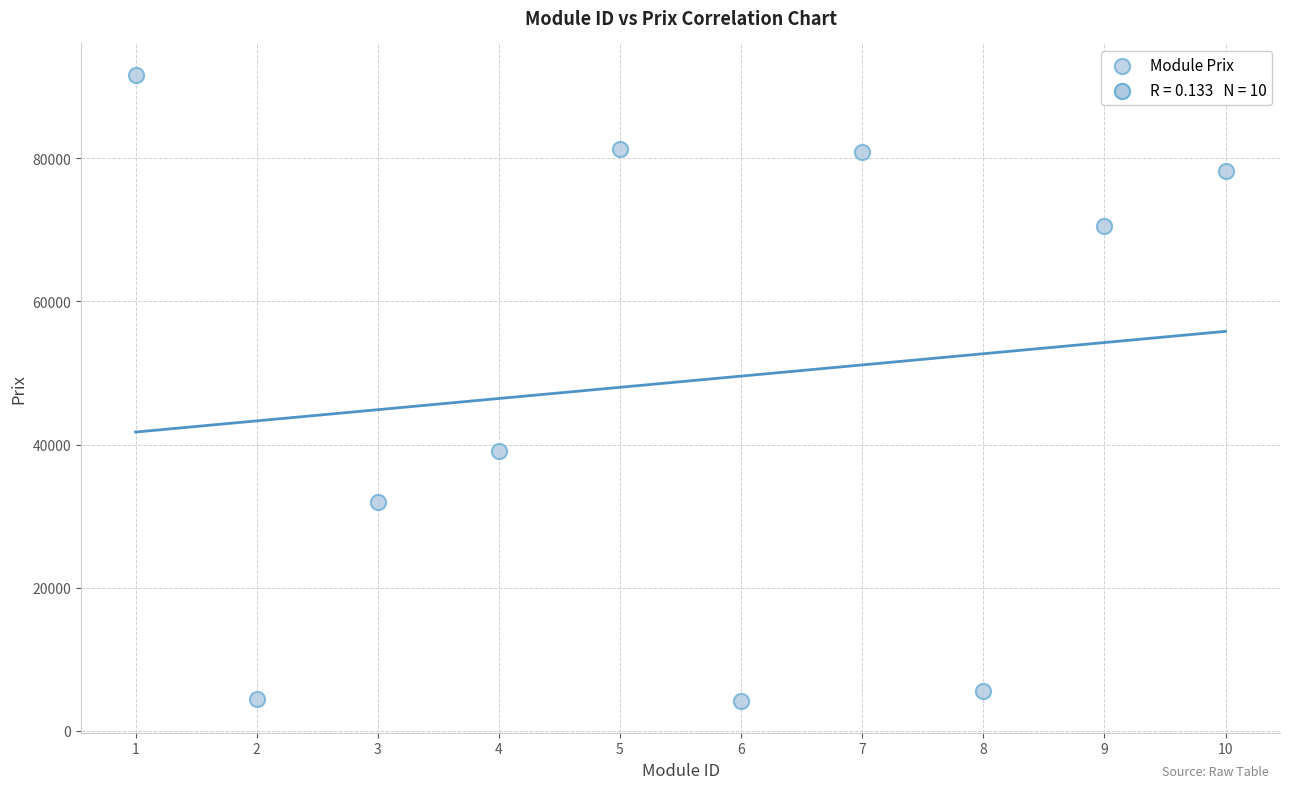

What Y value in the scatter plot is closest to 47900?

39162